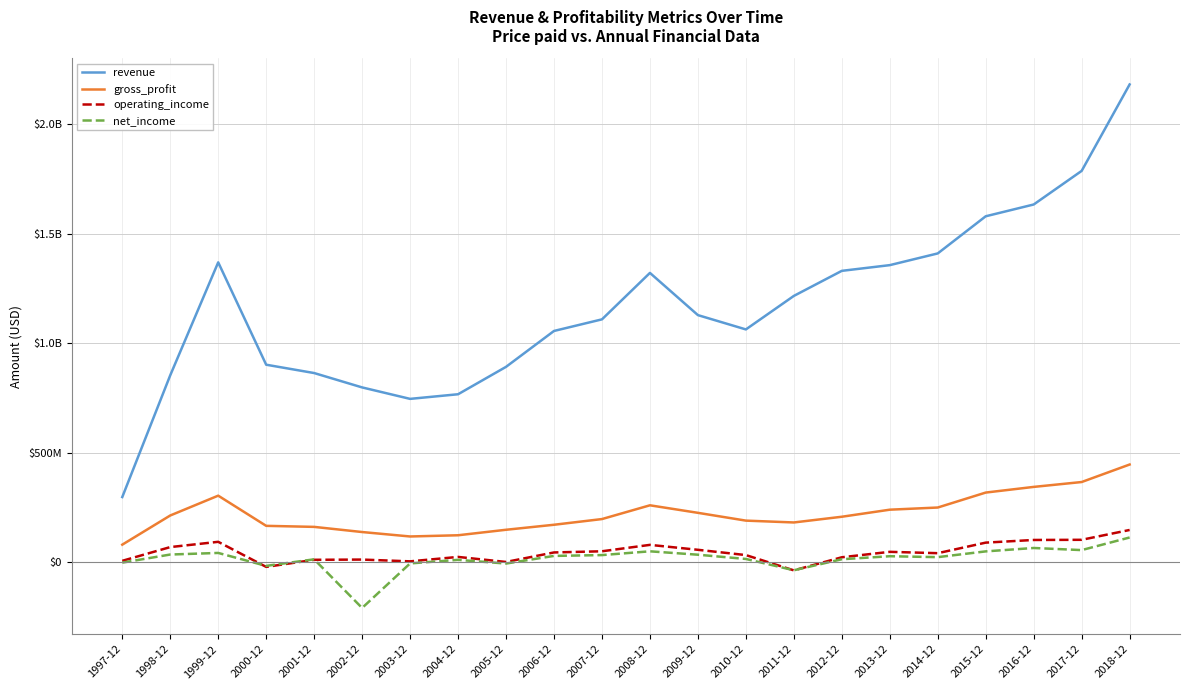

How many interior local peaks does the operating_income series have?

5